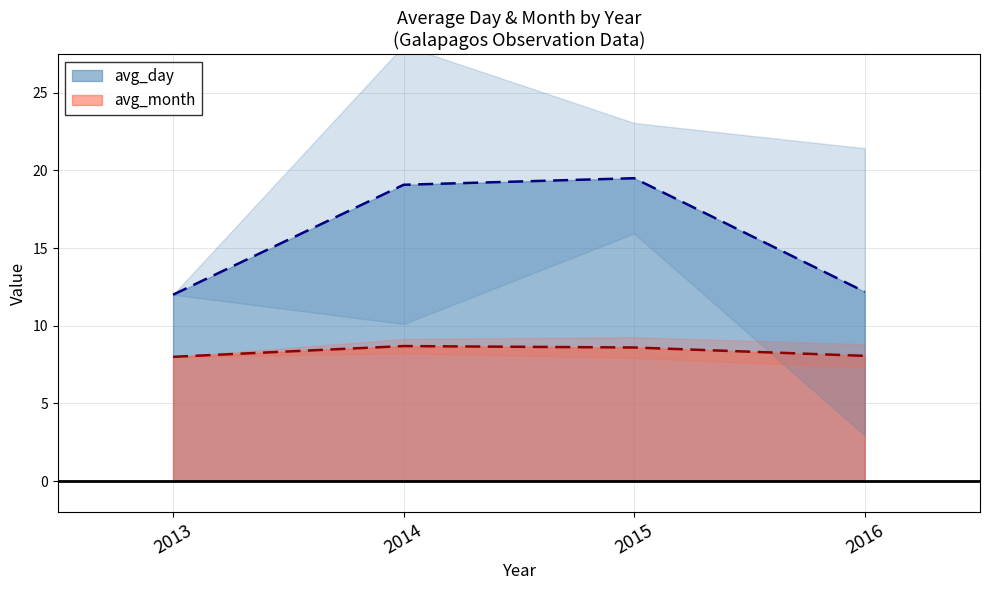

True or false: avg_day and avg_month intersect in this chart.

False